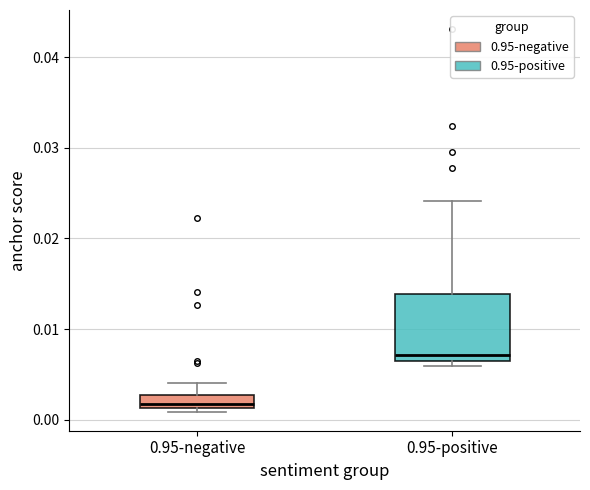

Which box is the tallest, from its lower edge to its upper edge?

0.95-positive